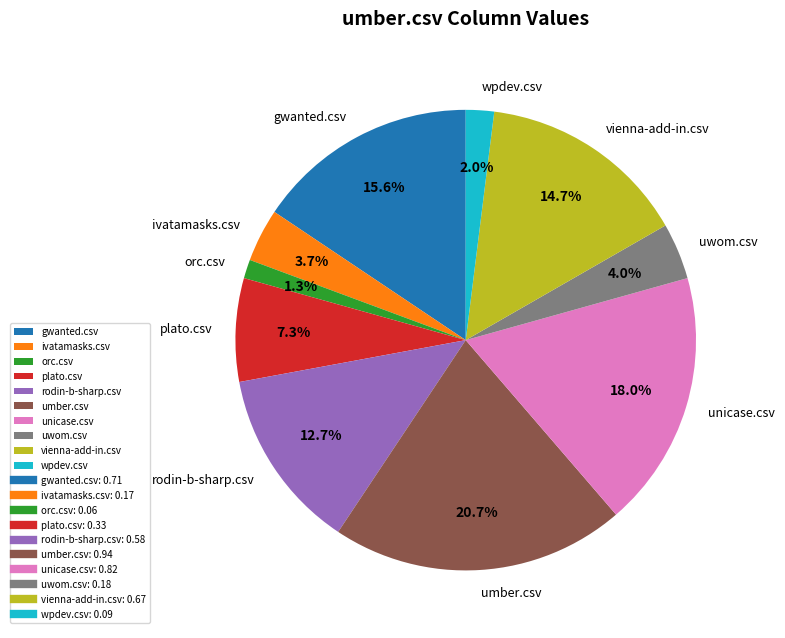

Which slice is the smallest?

orc.csv